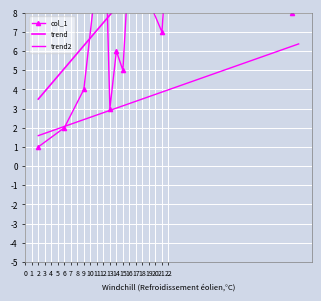

How many distinct data groups are displayed?

3